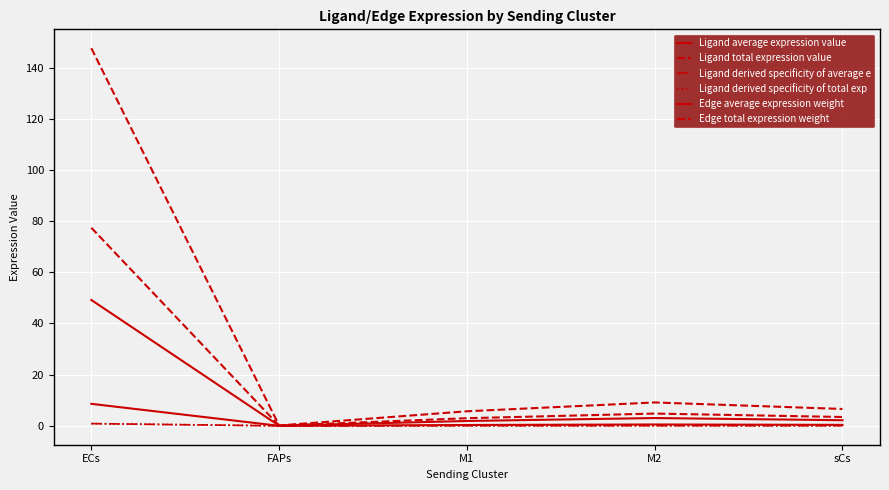

Does the chart display data point markers on the line(s)?

No